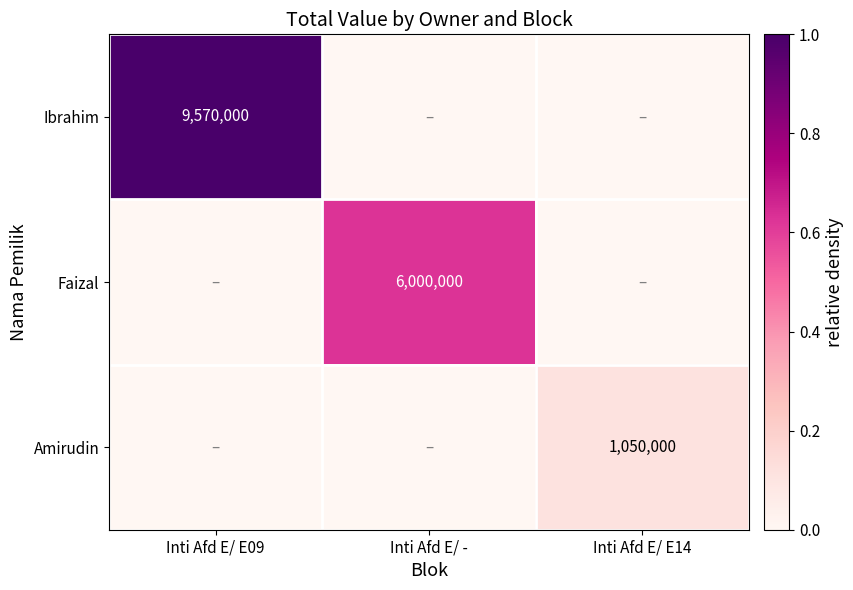

The Faizal series shows 6000000 at Inti Afd E/ -. True or false?

True